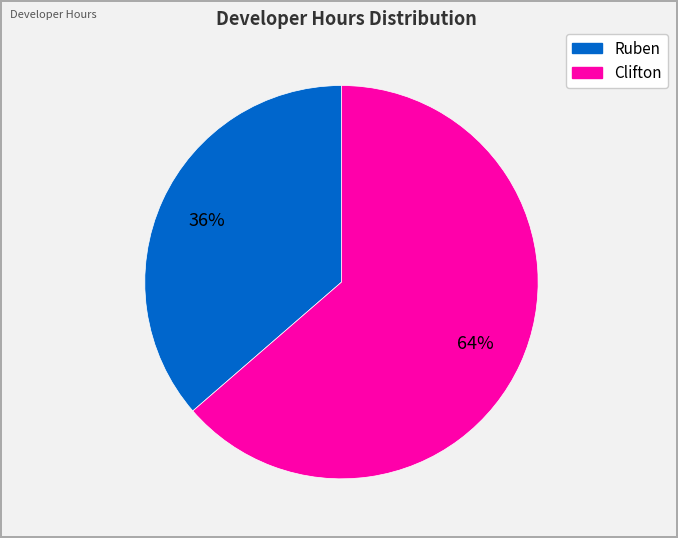

To the nearest percent, what is the average slice percentage?

50%